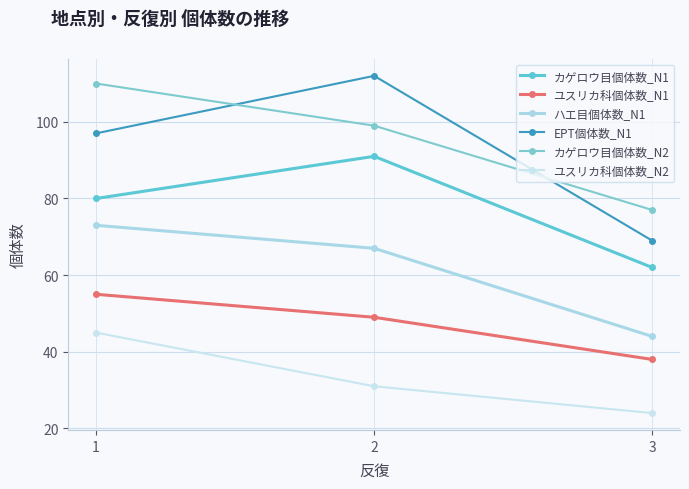

Rank the series at 1 from lowest to highest value.

ユスリカ科個体数_N2, ユスリカ科個体数_N1, ハエ目個体数_N1, カゲロウ目個体数_N1, EPT個体数_N1, カゲロウ目個体数_N2